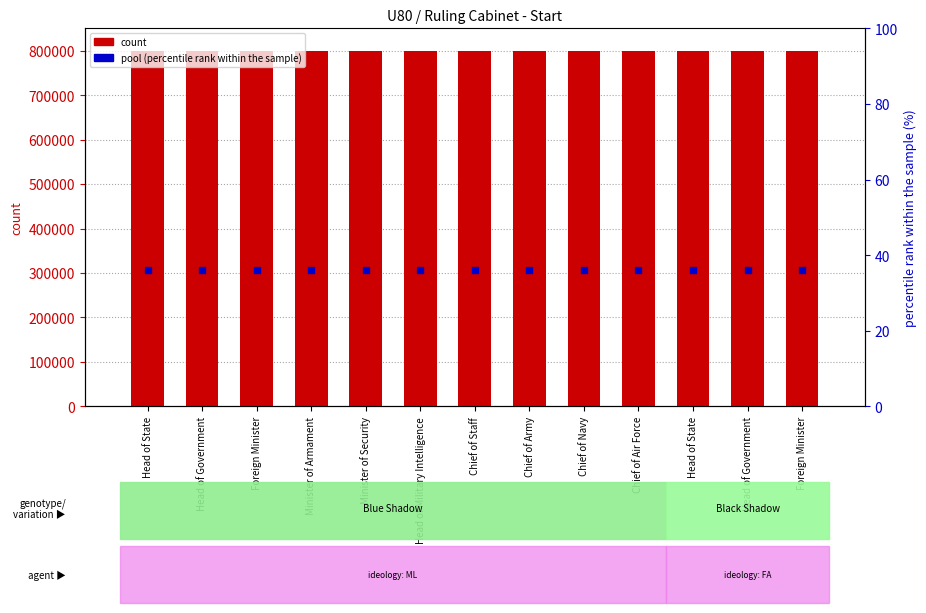

Which series has the largest total across all categories?

count